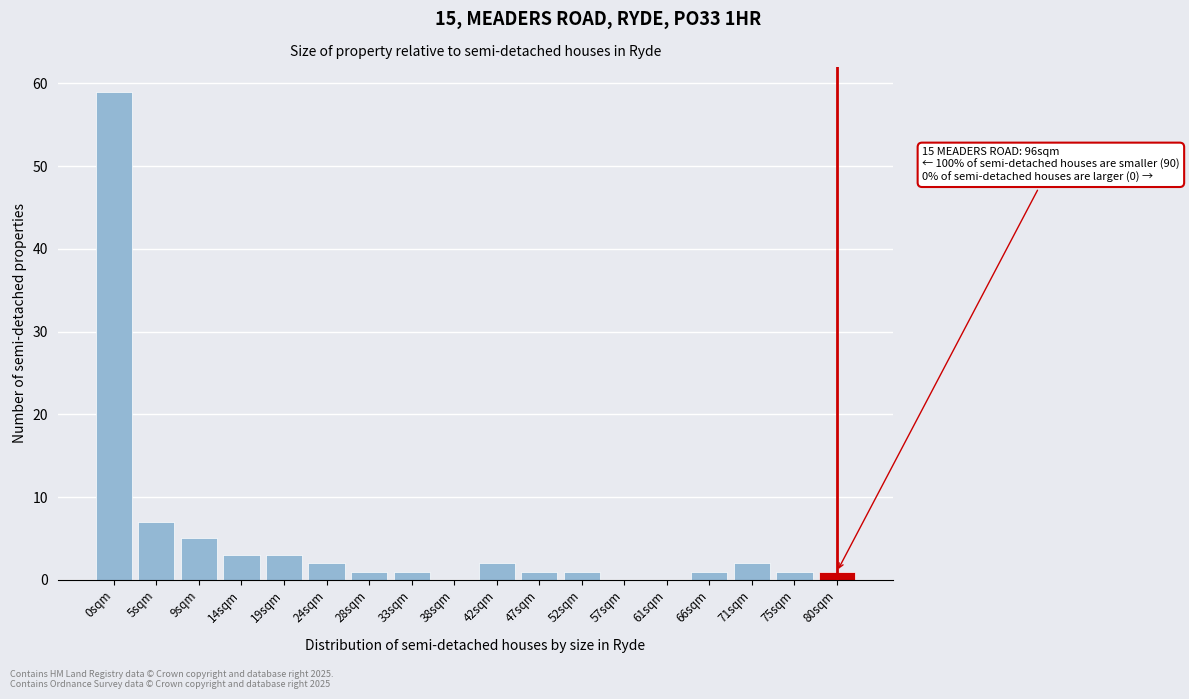

Reading left to right, transcribe all the data shown in this chart.

0sqm=59	5sqm=7	9sqm=5	14sqm=3	19sqm=3	24sqm=2	28sqm=1	33sqm=1	38sqm=0	42sqm=2	47sqm=1	52sqm=1	57sqm=0	61sqm=0	66sqm=1	71sqm=2	75sqm=1	80sqm=1